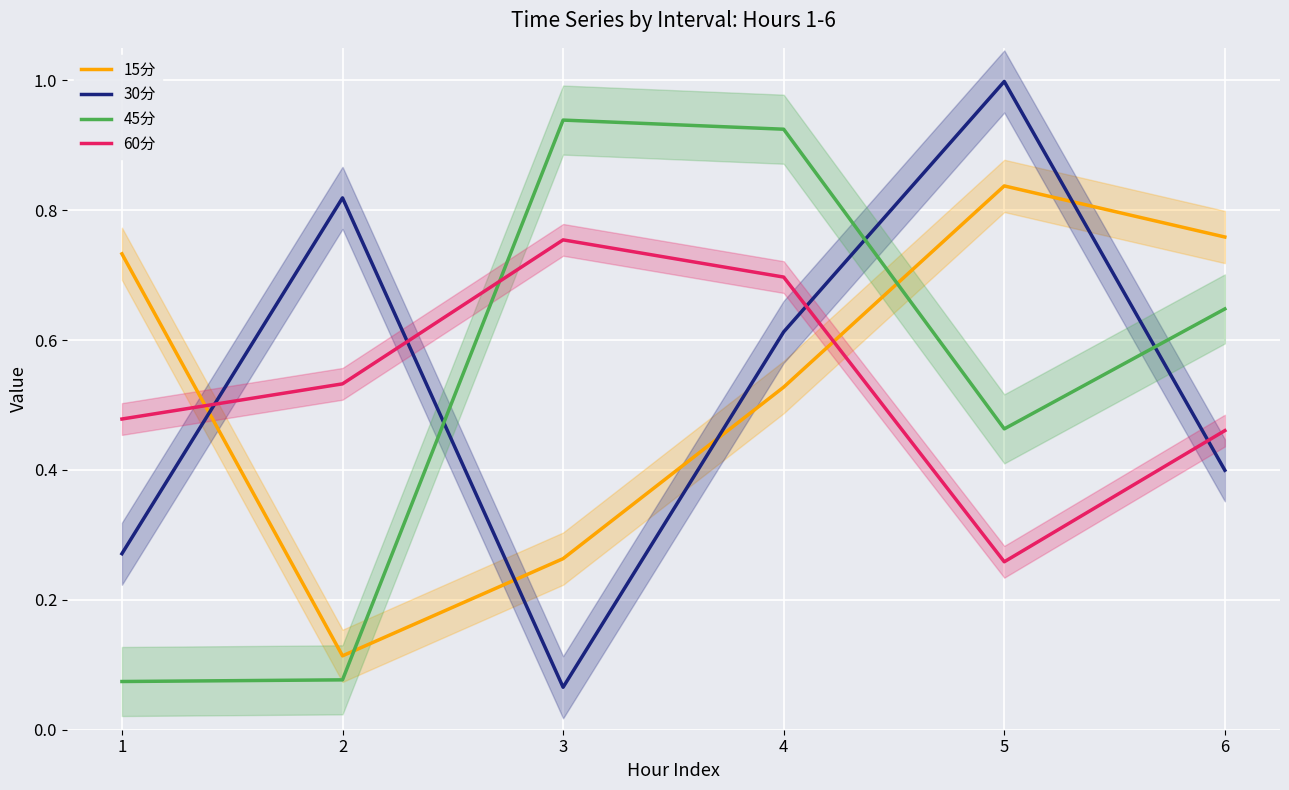

Which series ends up on top after the final intersection of 15分 and 30分?

15分